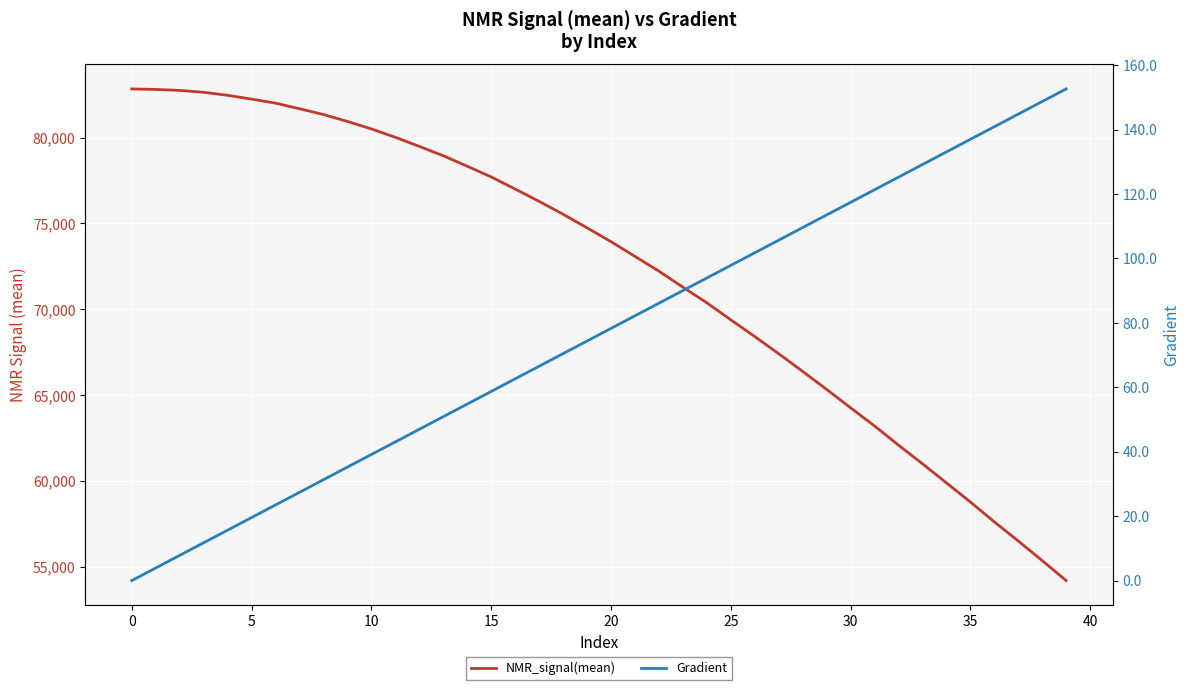

How many lines are shown in the chart?

2